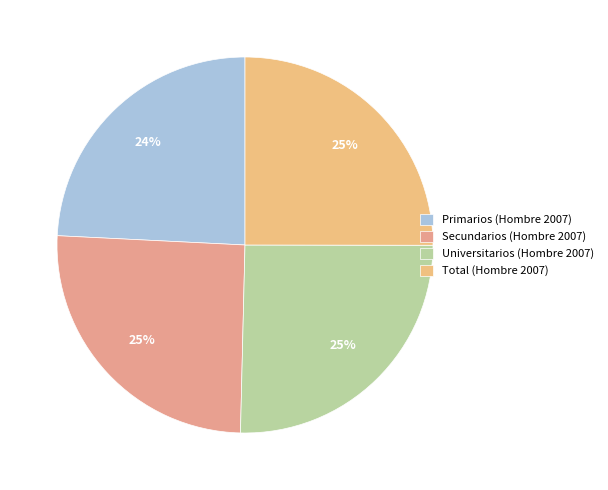

Between Total and Primarios, which is larger?

Total